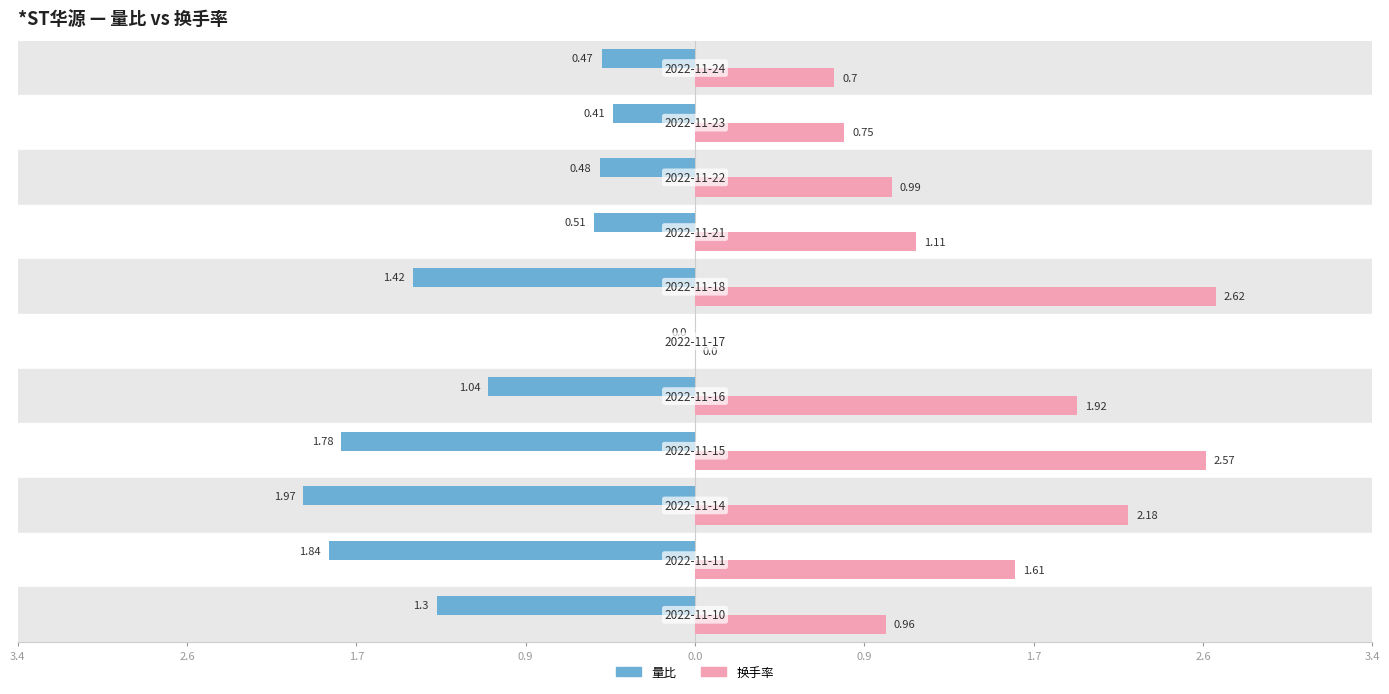

What is the maximum value for 换手率?

2.6